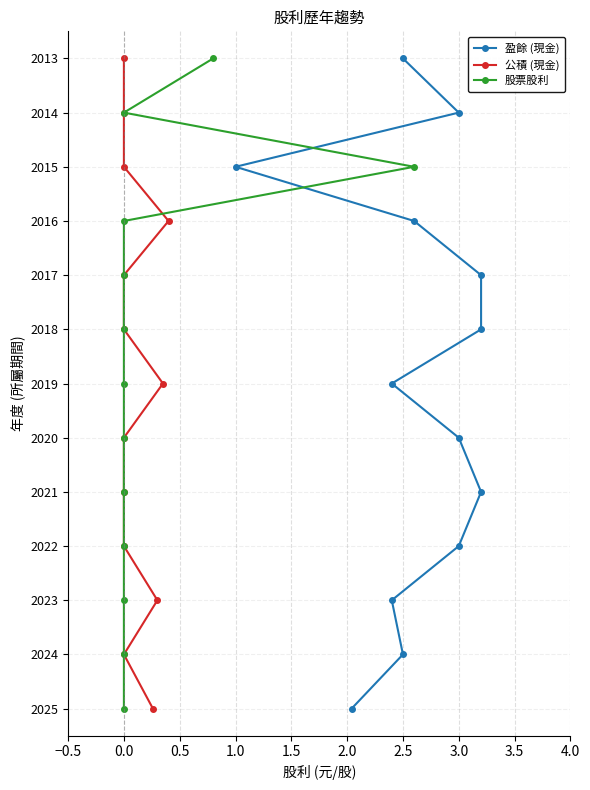

How many lines are shown in the chart?

3